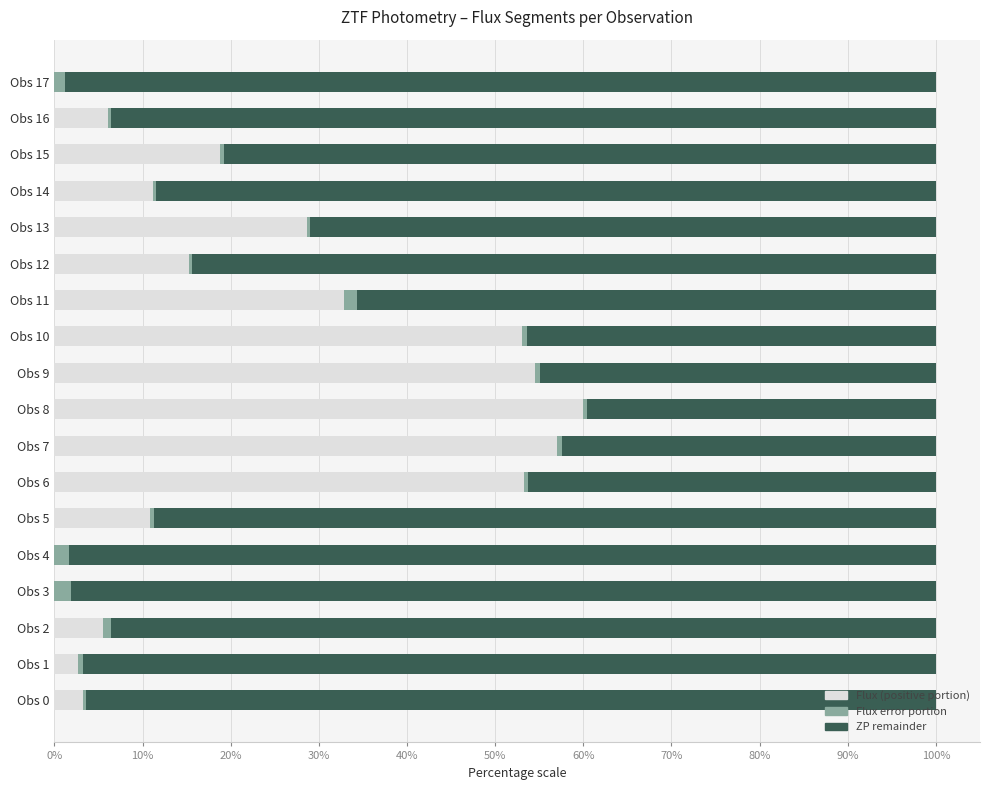

At which label does Flux (positive portion) reach its peak?

Obs 8